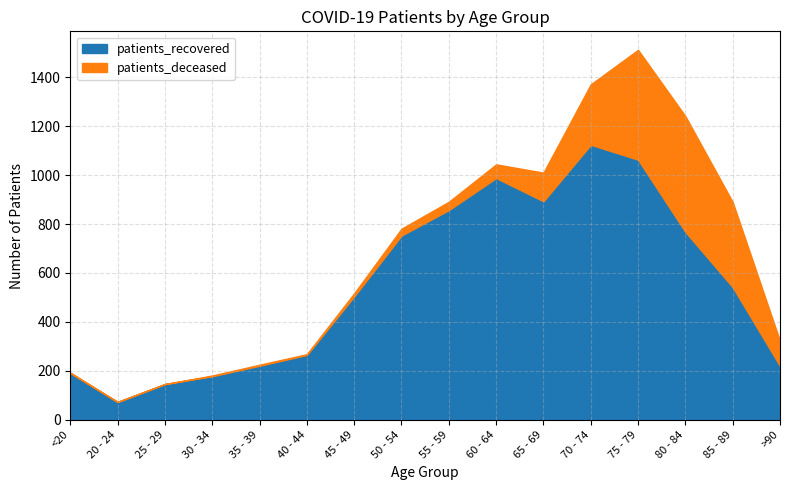

Is the value of patients_recovered at 60 - 64 greater than the value of patients_deceased at 65 - 69?

Yes